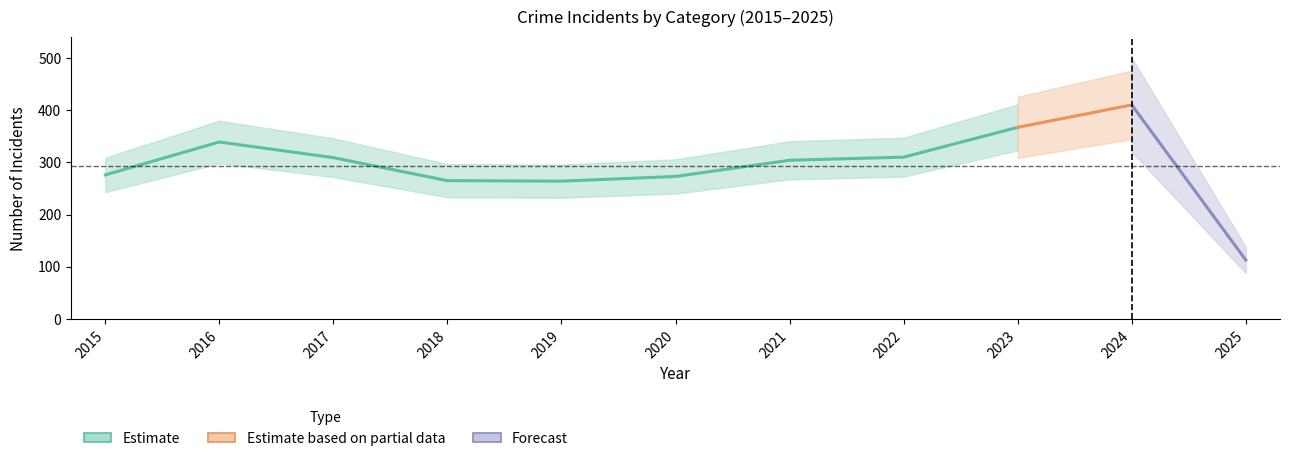

At how many categories does at least one series exceed 240?

10